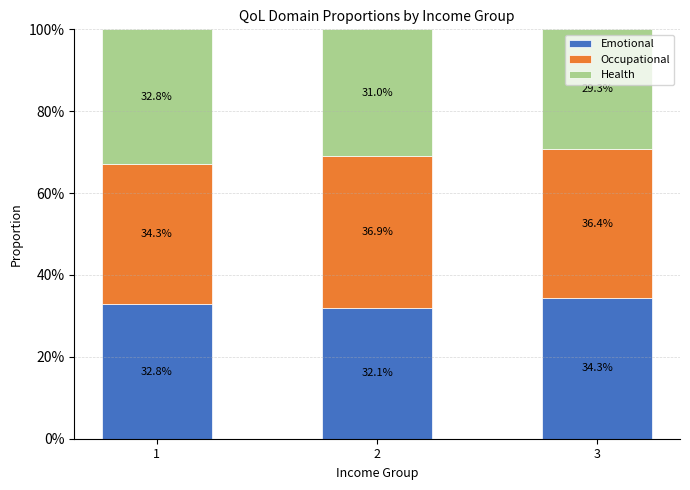

What is the value of the Emotional bar at the 2nd from the left?

32.1